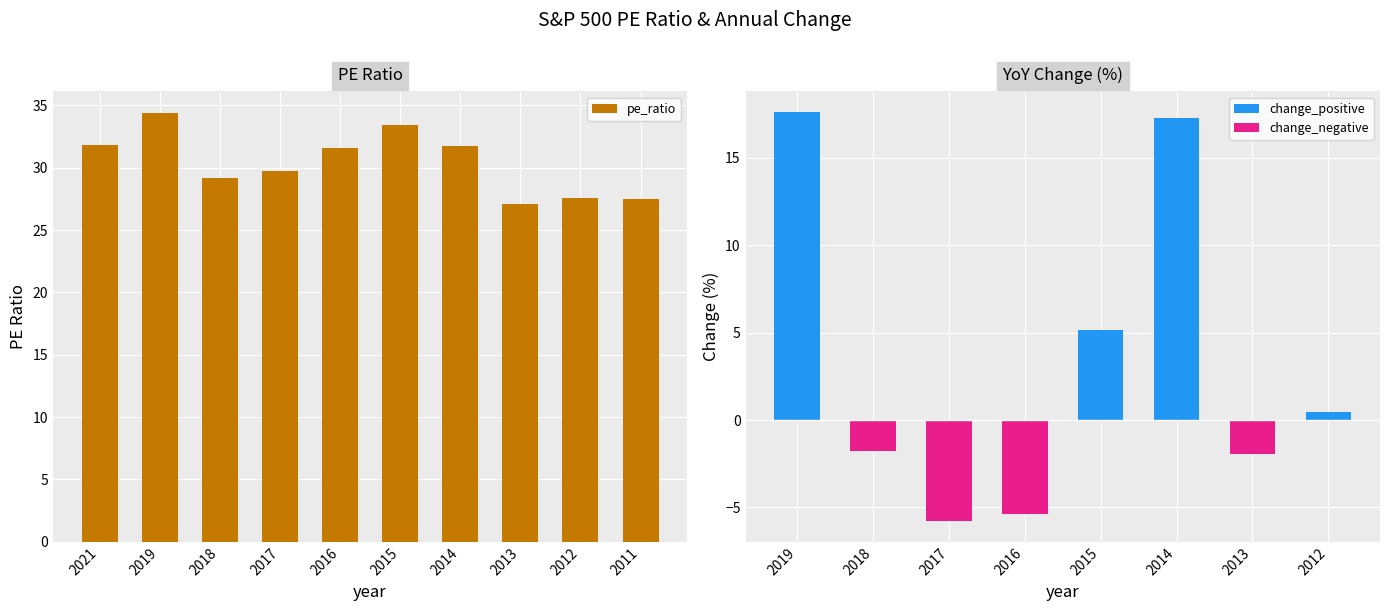

How many data points in pe_ratio are less than 31?

5